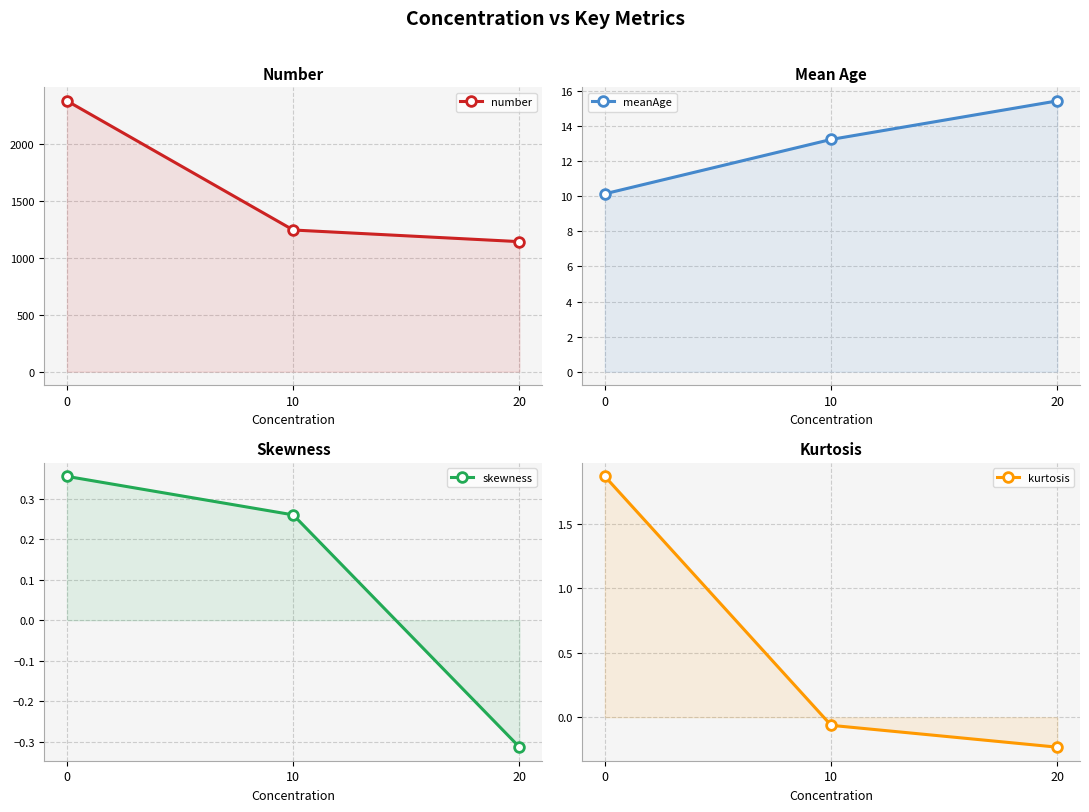

Which category has the lowest value across all series?

20